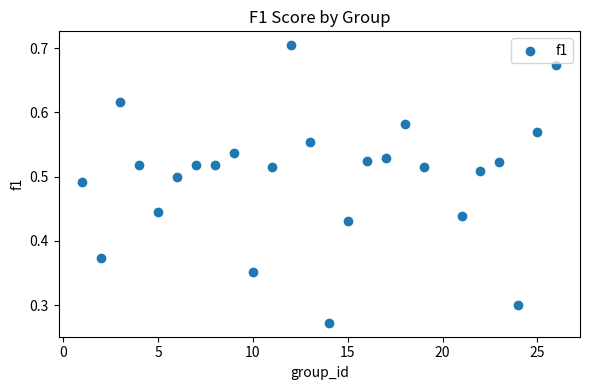

What is the range of X values (max minus min)?

25.0